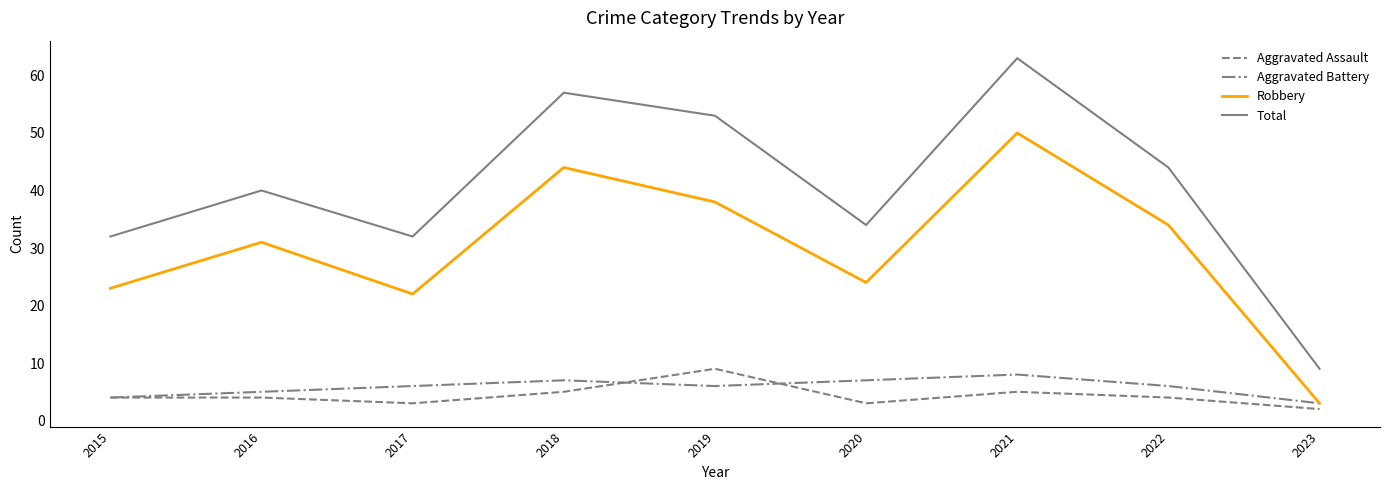

What value does the Aggravated Battery series have at 2022?

6